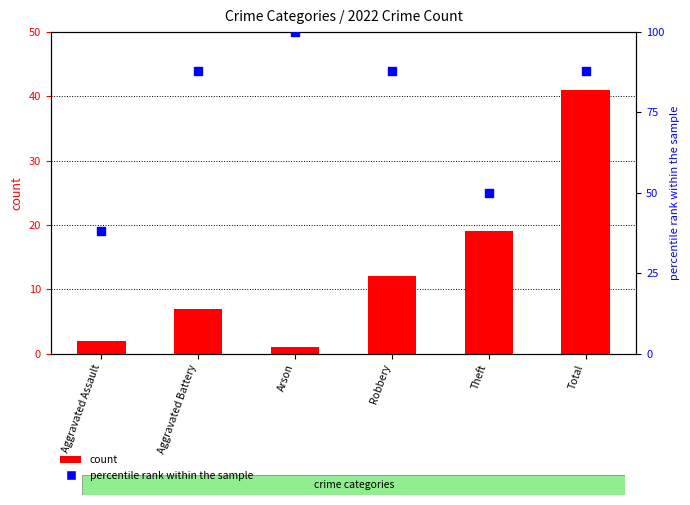

Is the value of percentile rank within the sample at Robbery greater than the value of count at Theft?

Yes